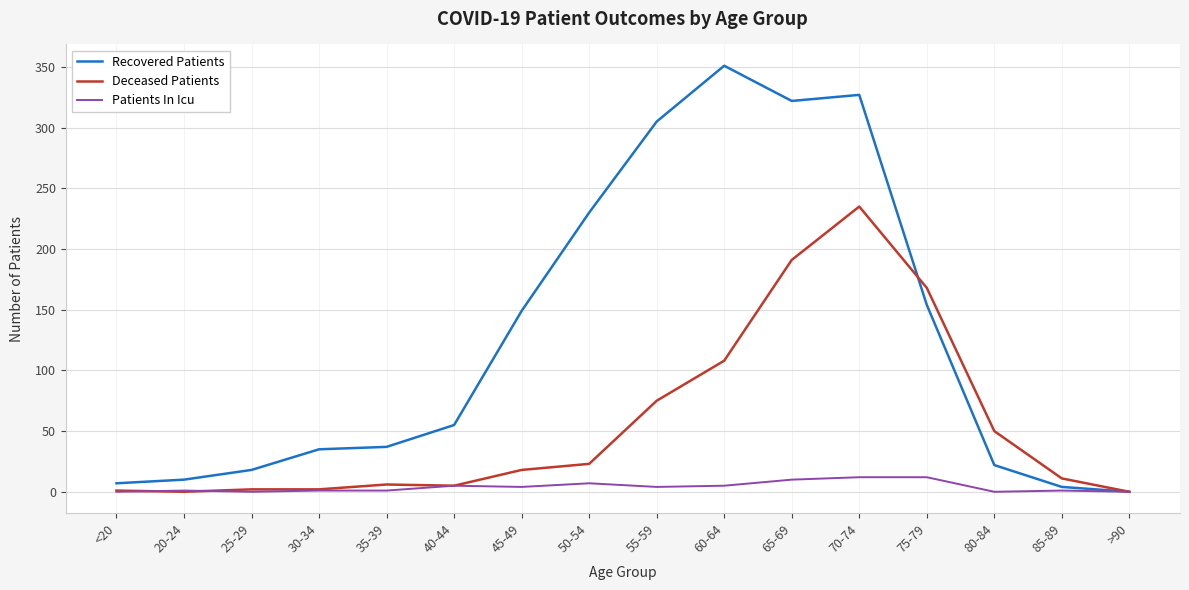

Which series has the largest total across all categories?

Recovered Patients